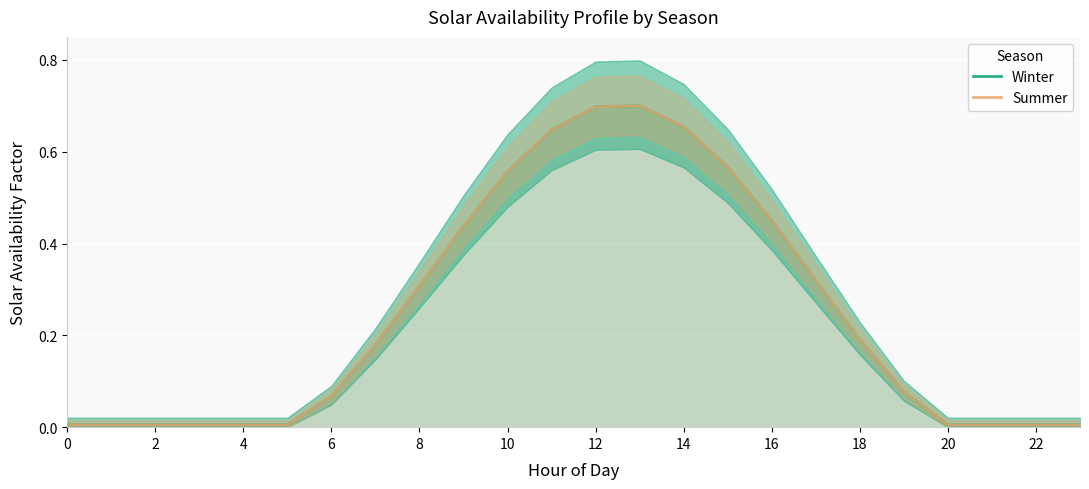

What is the maximum value shown in the chart?

0.7